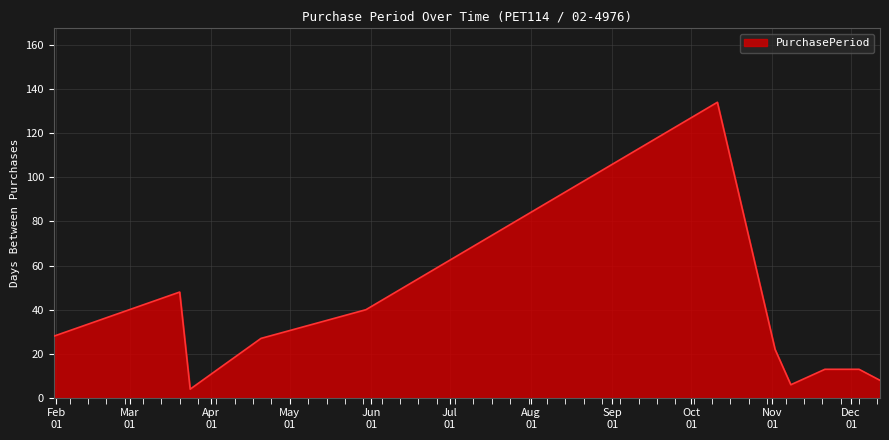

What is the greatest value displayed?

134